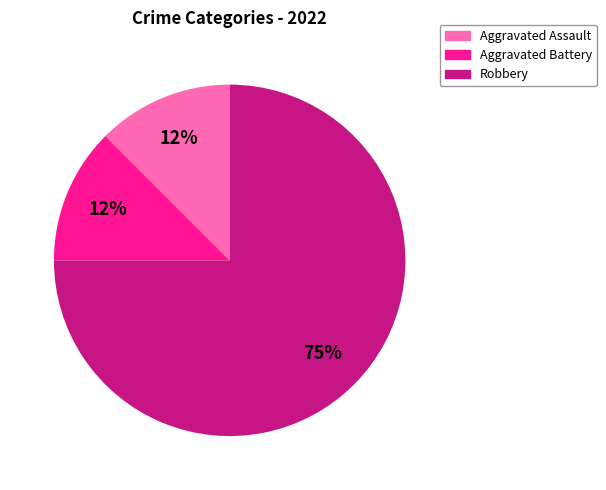

Is there any slice that represents more than half of the pie?

Yes